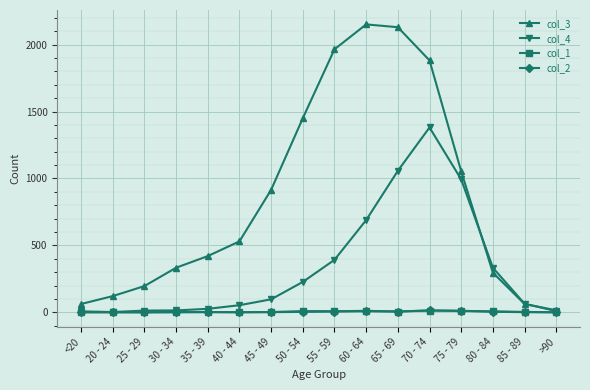

True or false: col_1 has more than 1 interior local peaks.

True